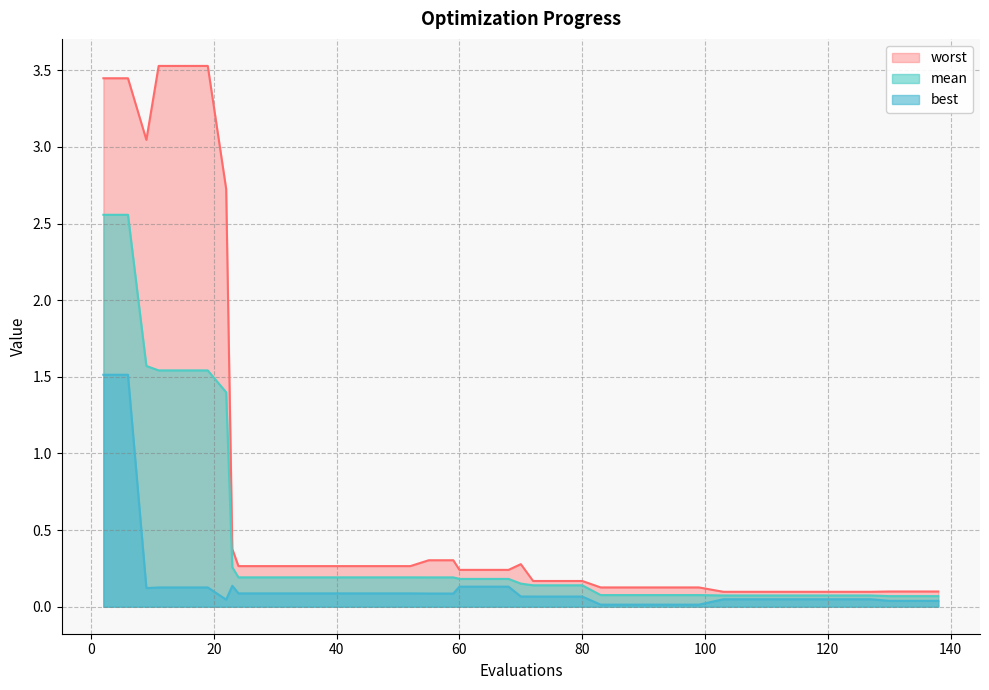

What are all the series names shown in the legend?

worst, mean, best